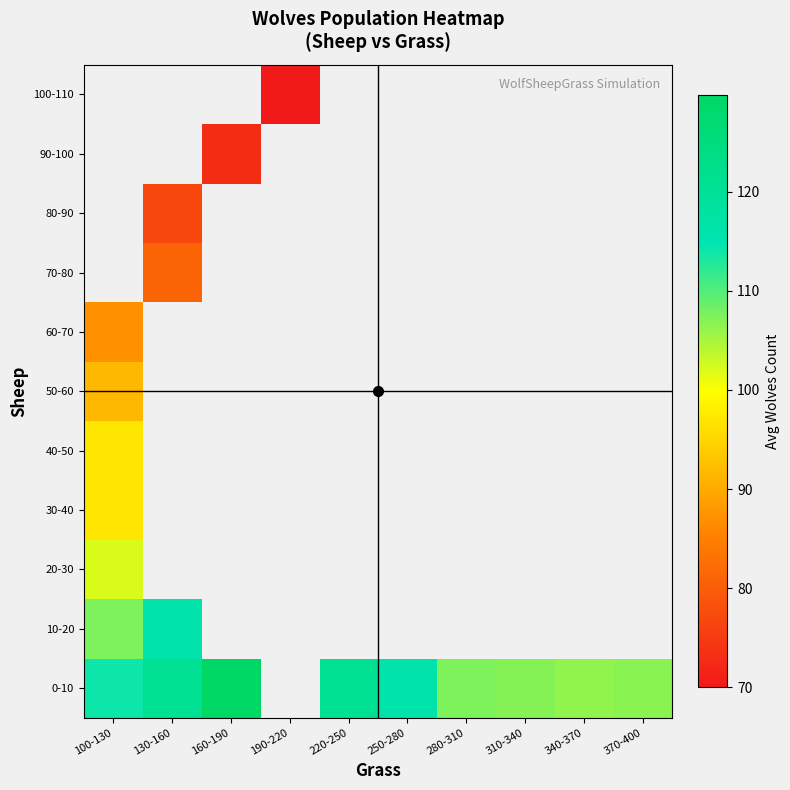

What is the smallest value displayed?

70.0